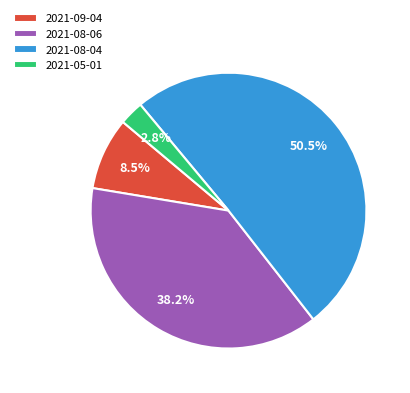

How many segments does this pie chart have?

4